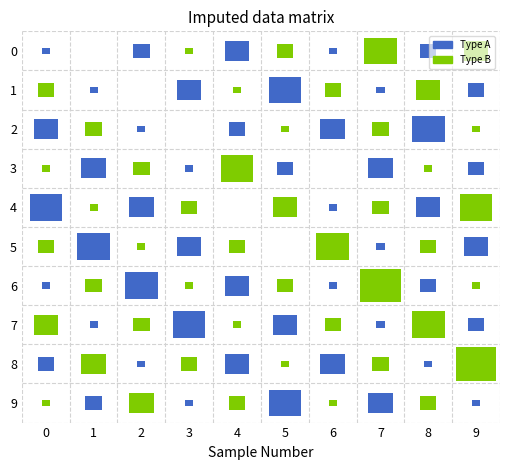

The 3 series shows 4 at 4. True or false?

True